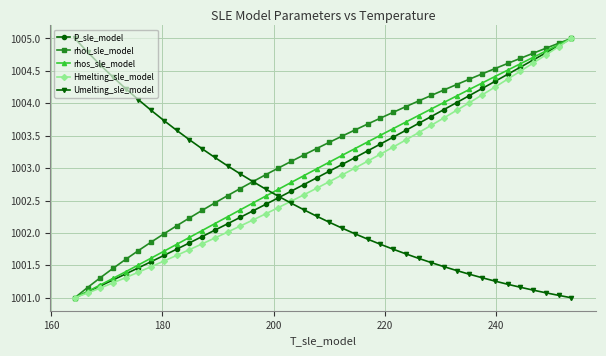

What is the average value of the Umelting_sle_model series?

1002.5